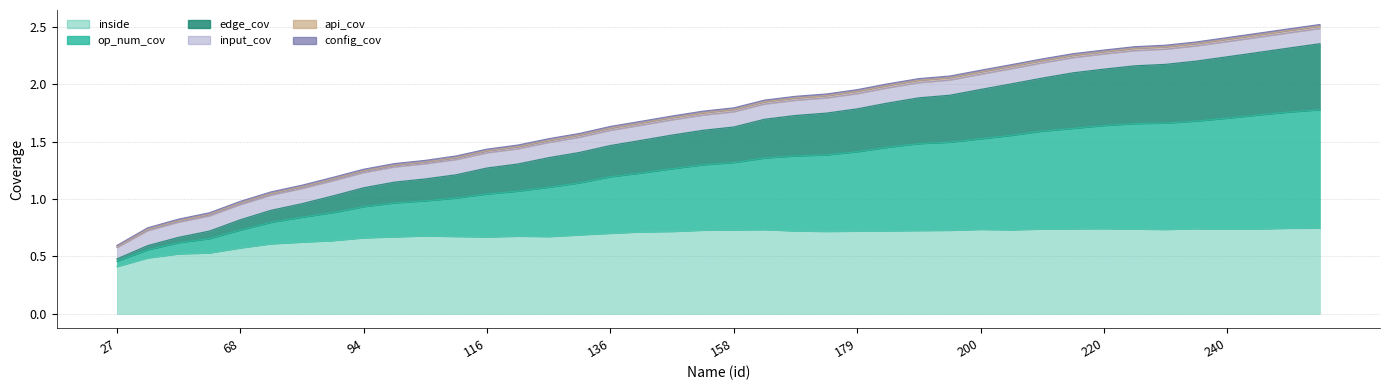

The value of inside at 104 is 0.2. True or false?

False